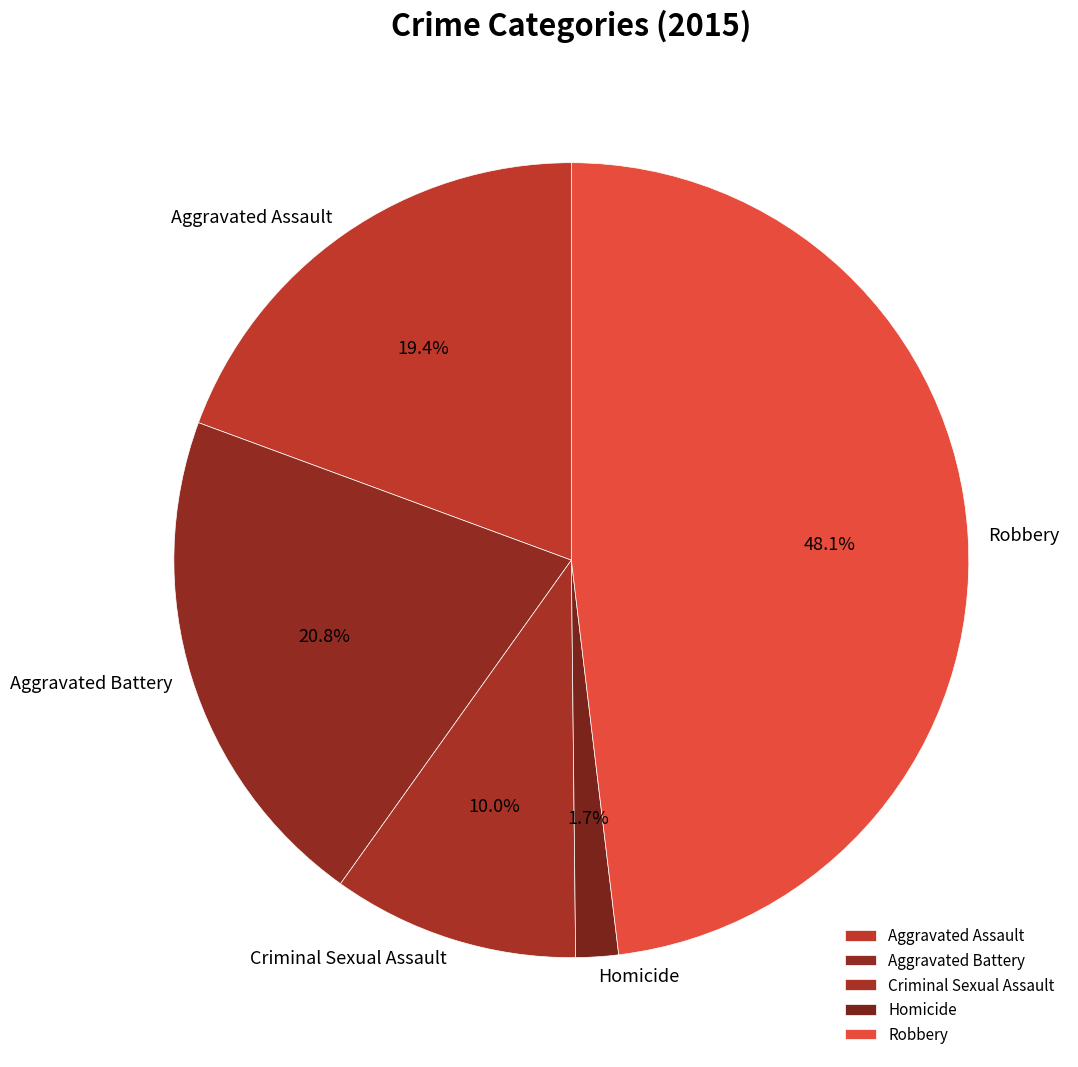

Is there a majority slice in this chart?

No